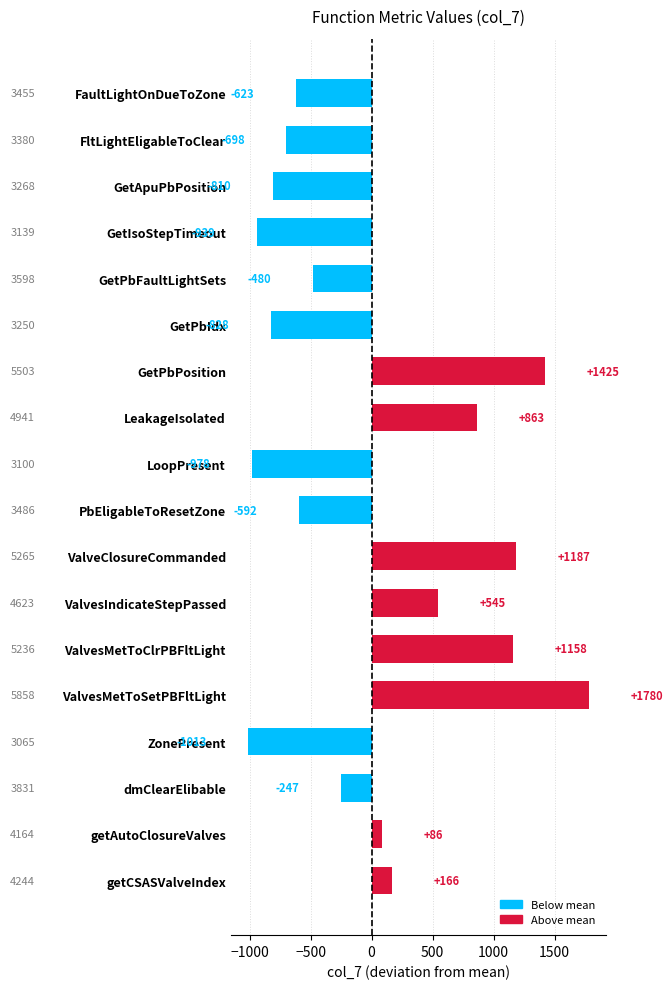

What is the smallest value displayed?

-1013.1